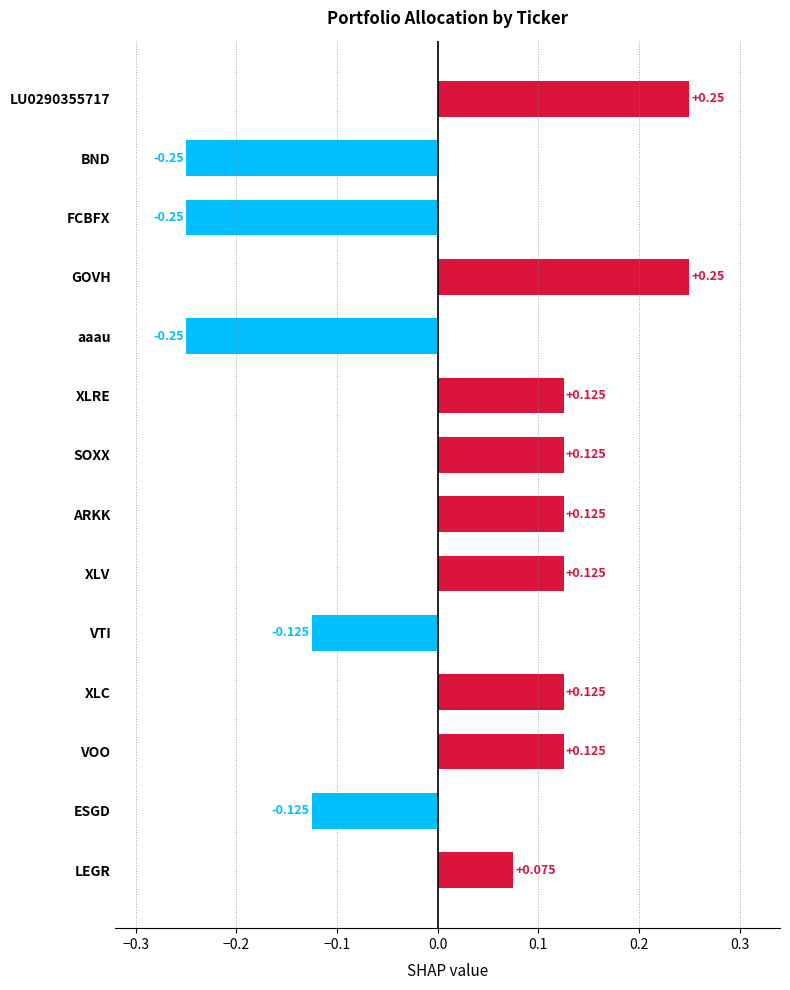

Which has a higher value, SOXX or GOVH?

GOVH